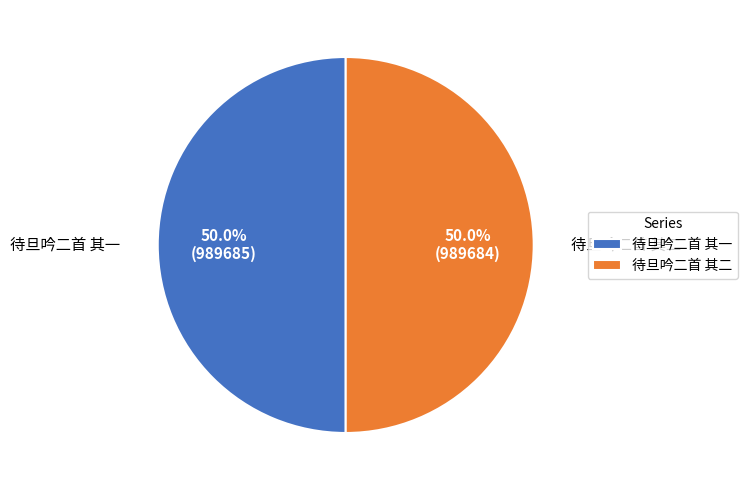

What is the ratio of the value at 待旦吟二首 其二 to the value at 待旦吟二首 其一?

1.0